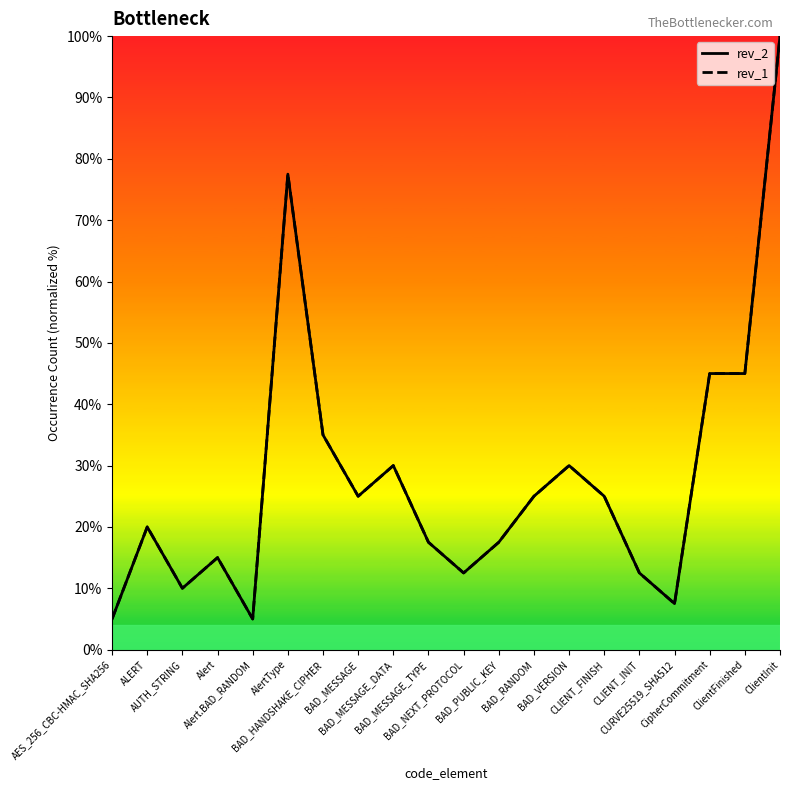

What is the value of the rev_1 point at the 19th from the left?

45.0